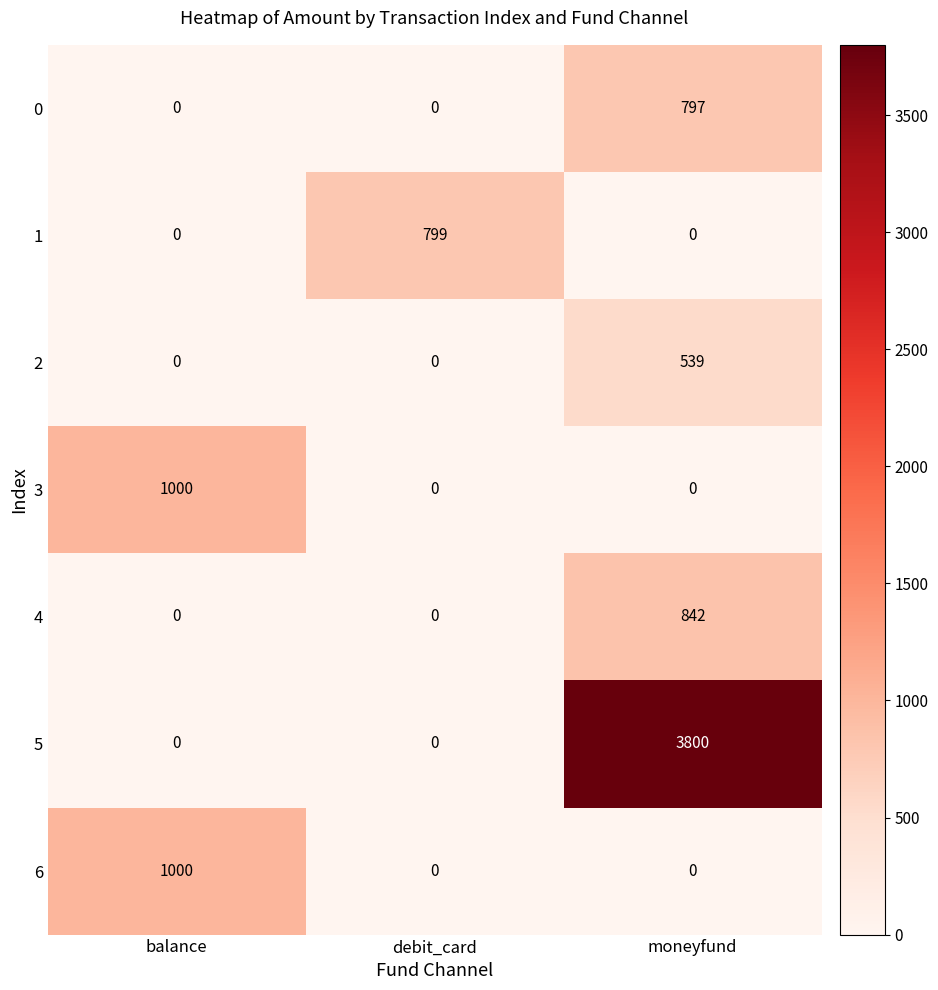

How many positive values does the 4 series have?

1